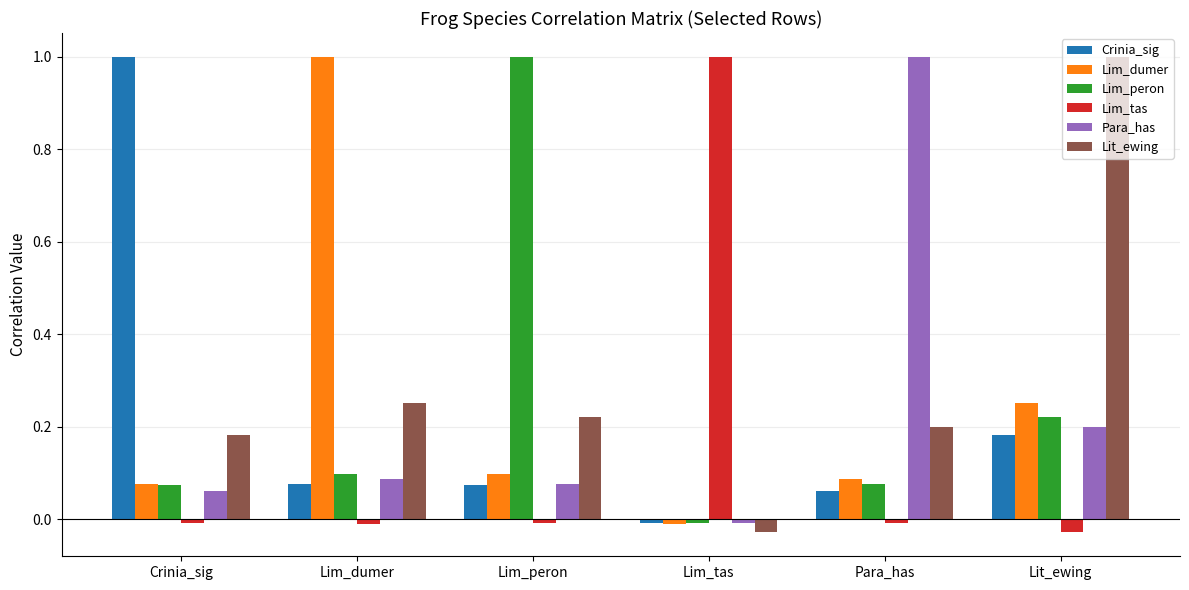

How many categories are shown in the chart?

6